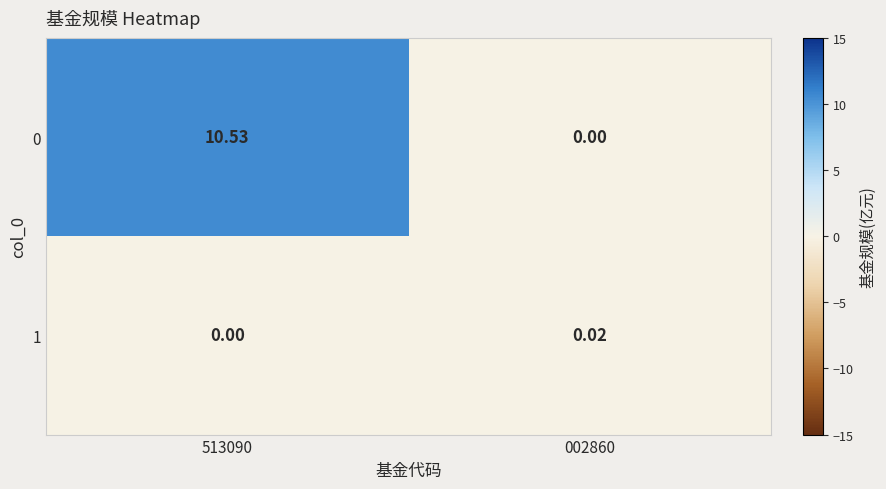

What is the spread (max minus min) of values at 513090?

10.5